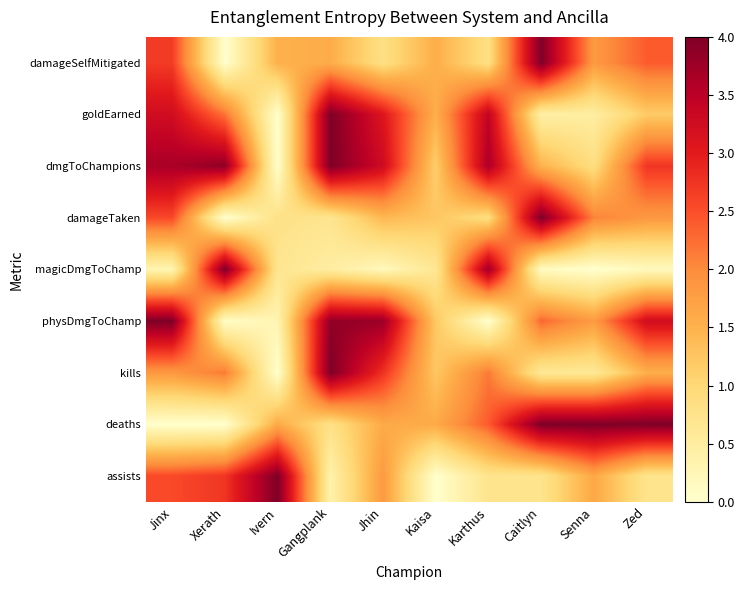

What is the total value across all series at Caitlyn?

17.7